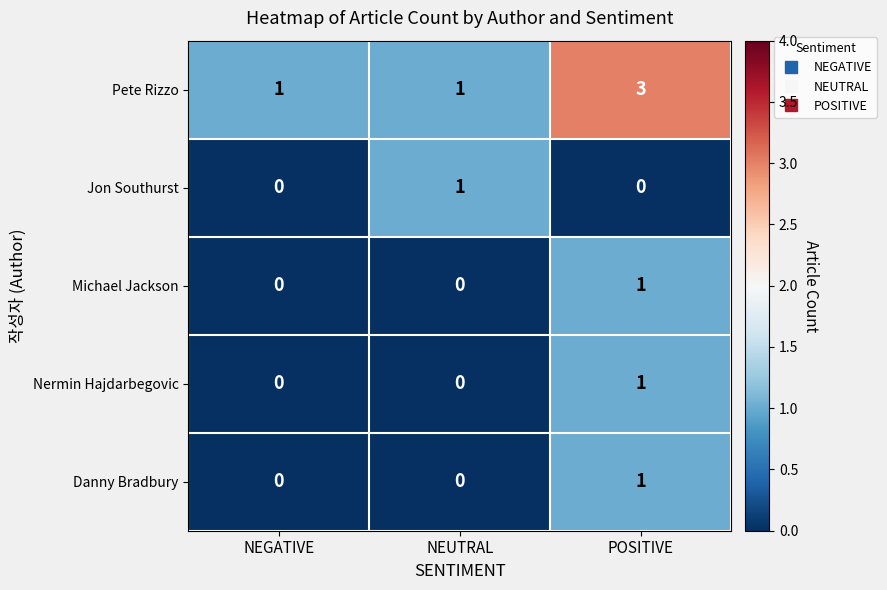

At which category is the sum across all series the highest?

POSITIVE